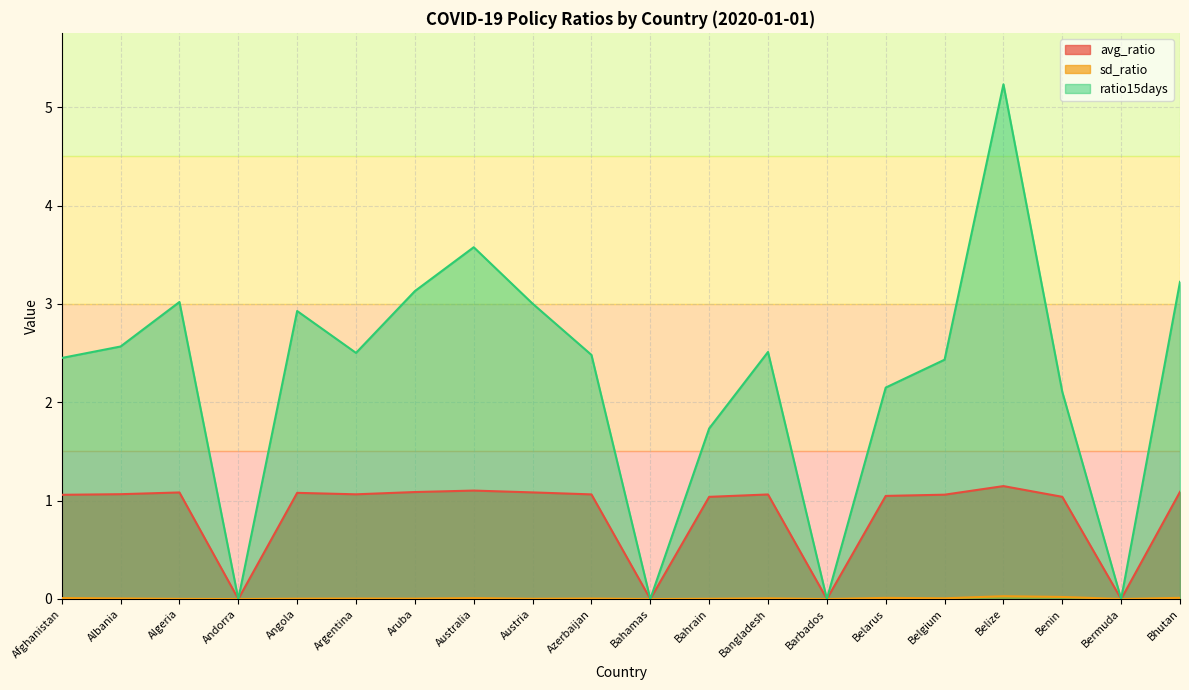

Rank the series by their maximum value, from highest to lowest.

ratio15days, avg_ratio, sd_ratio